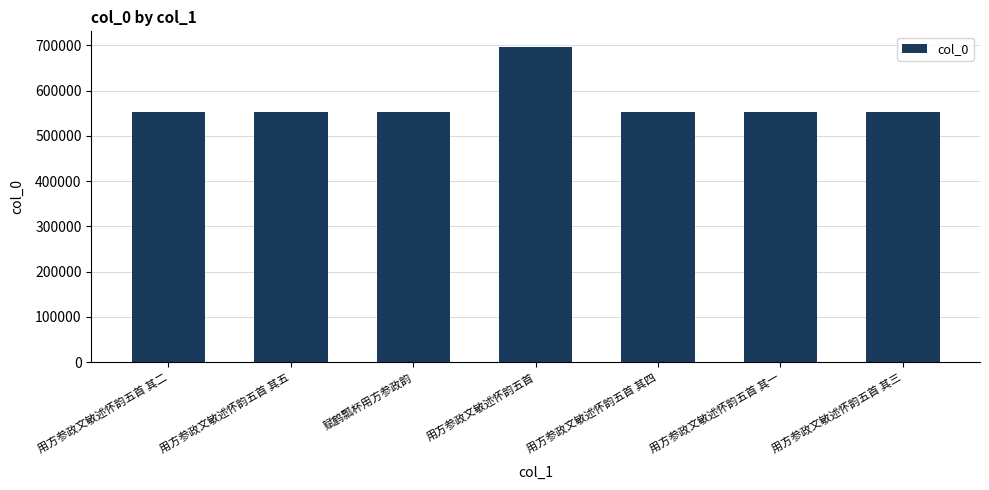

What is the difference between the second highest and second lowest values?

219